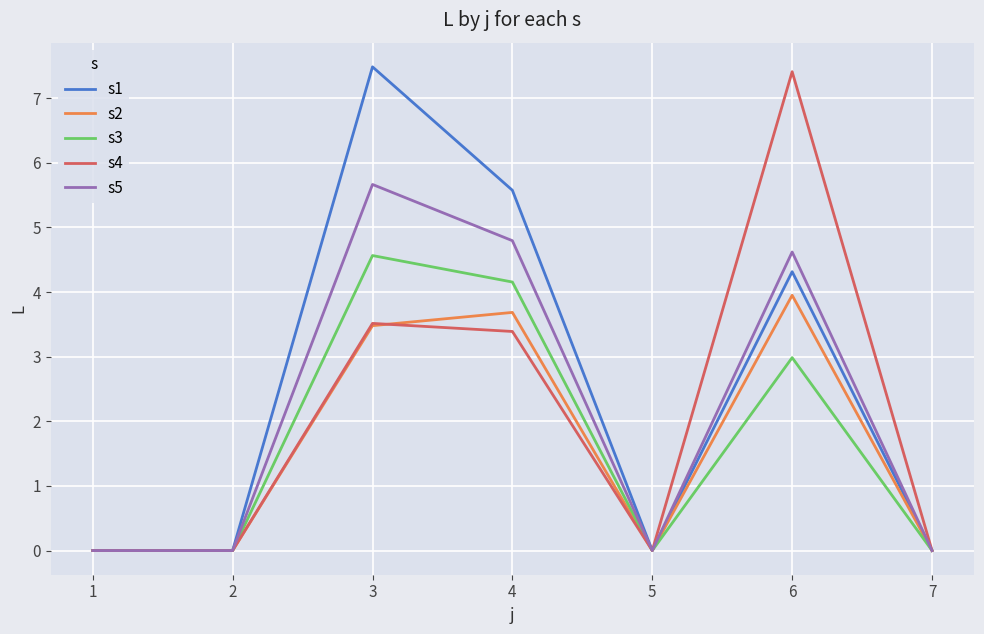

What is the sum of all s3 values?

11.7